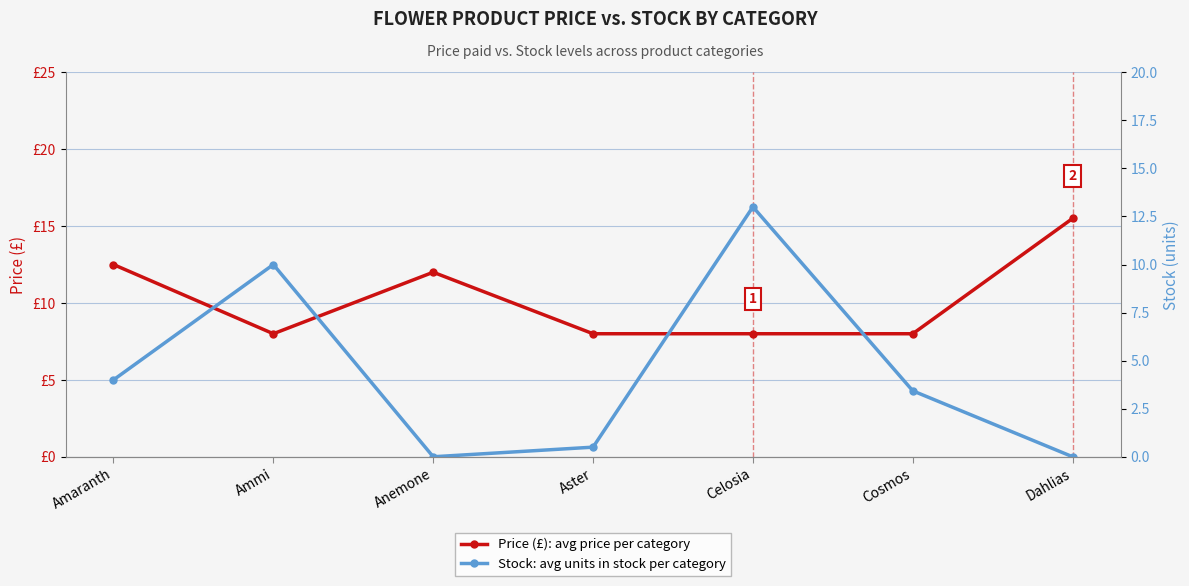

Does the chart display data point markers on the line(s)?

Yes